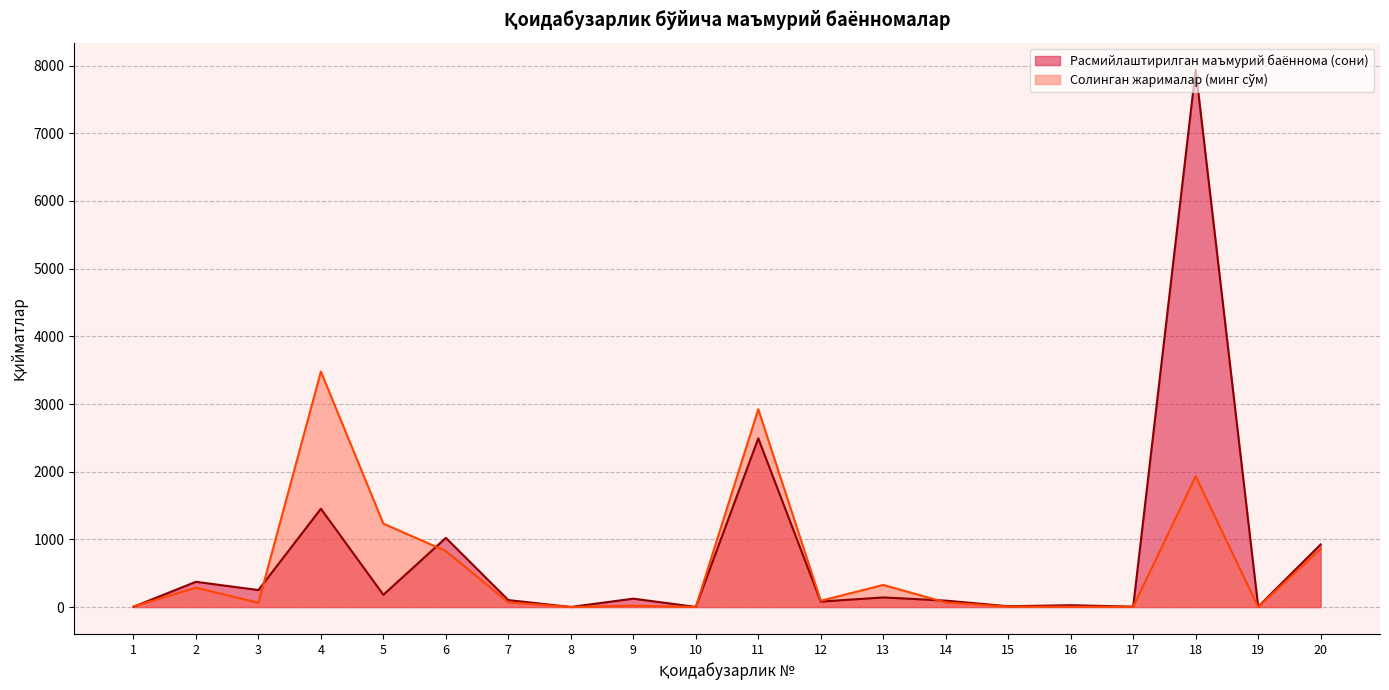

What are all the series names shown in the legend?

Расмийлаштирилган маъмурий баённома (сони), солинган жарималар